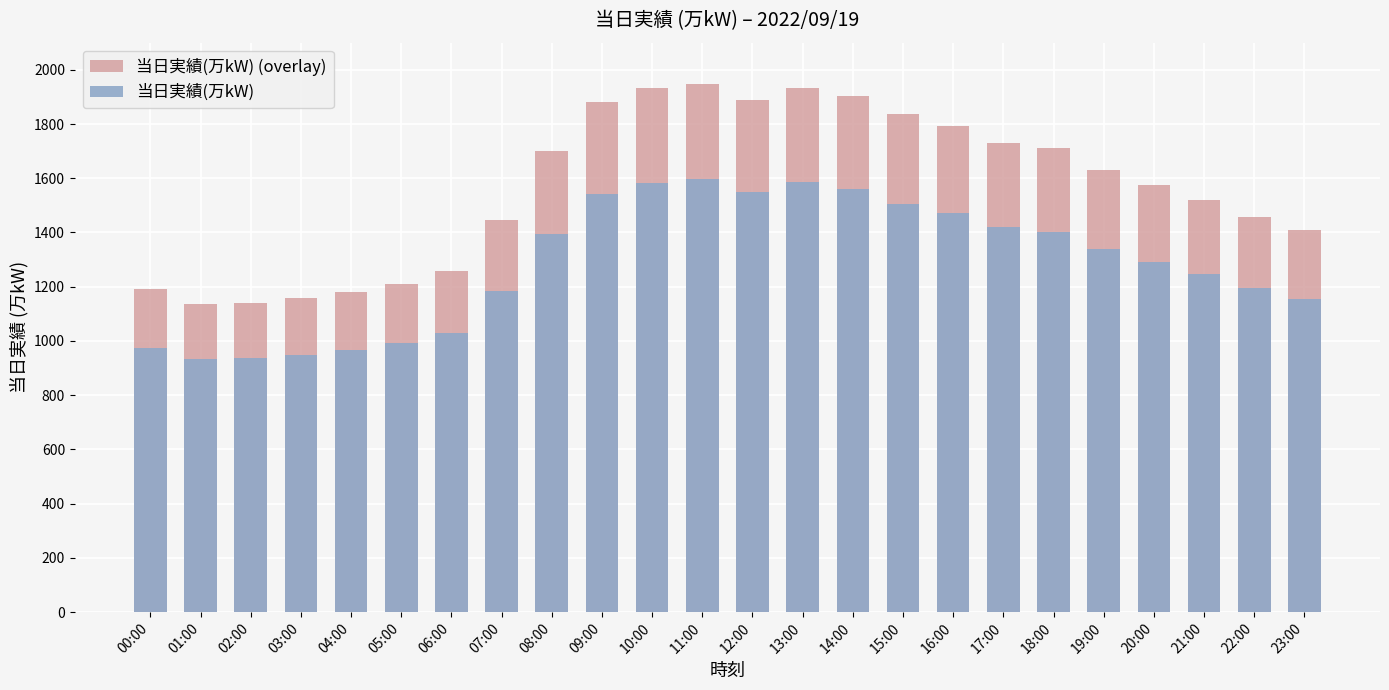

True or false: 当日実績(万kW) (overlay) has a value of 2421.9 at 08:00.

False